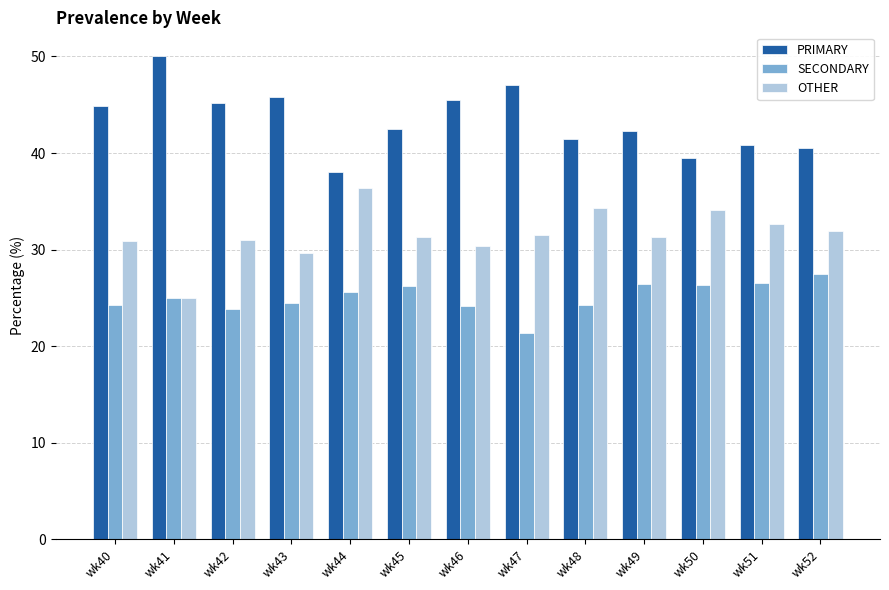

What is the difference between the second highest and second lowest values in the OTHER series?

4.7